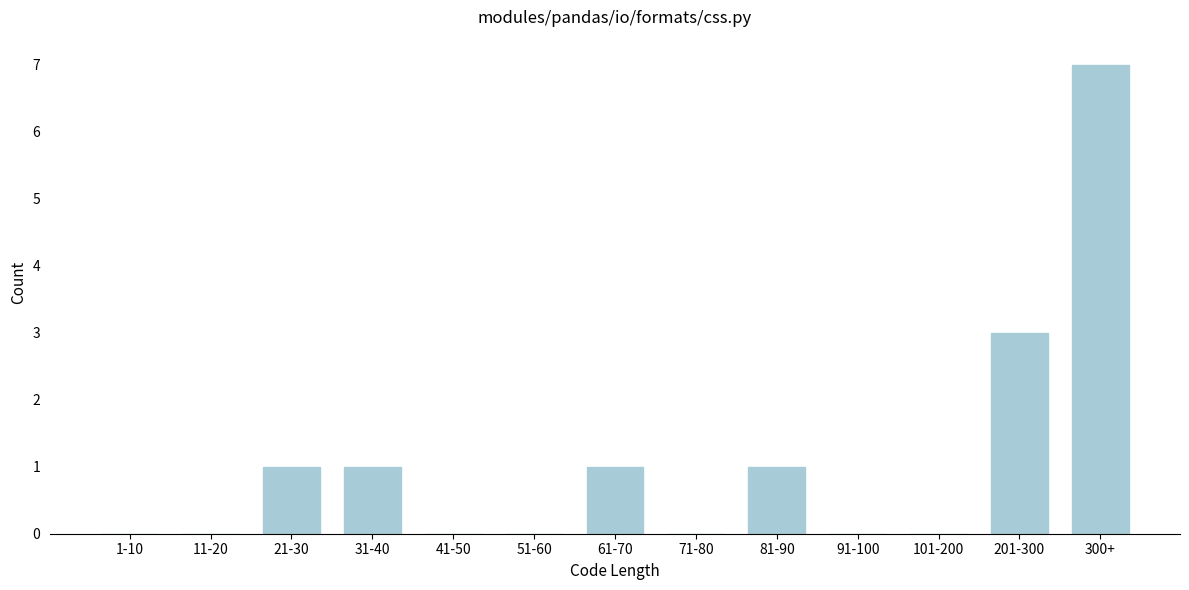

Reading left to right, list all the values displayed in this chart.

1-10=0	11-20=0	21-30=1	31-40=1	41-50=0	51-60=0	61-70=1	71-80=0	81-90=1	91-100=0	101-200=0	201-300=3	300+=7